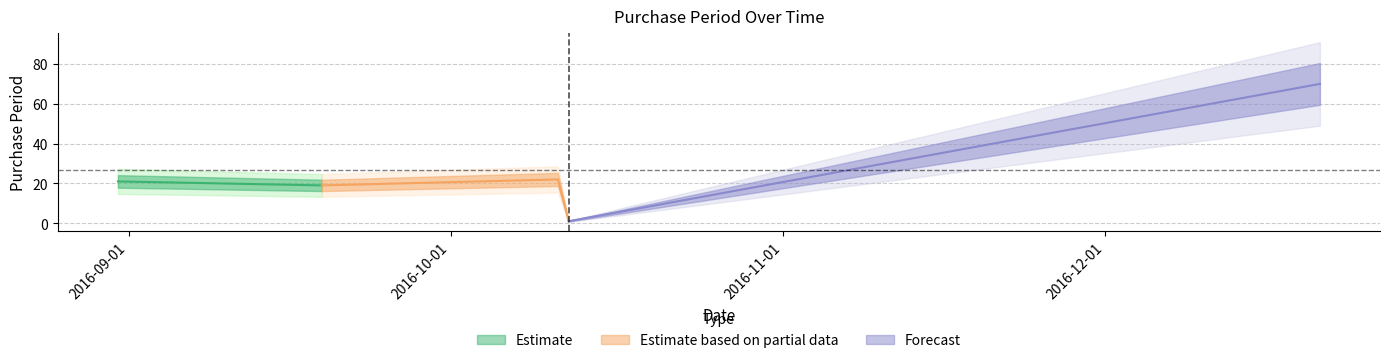

Rank the categories by value from lowest to highest.

2016-10-12, 2016-09-19, 2016-08-31, 2016-10-11, 2016-12-21